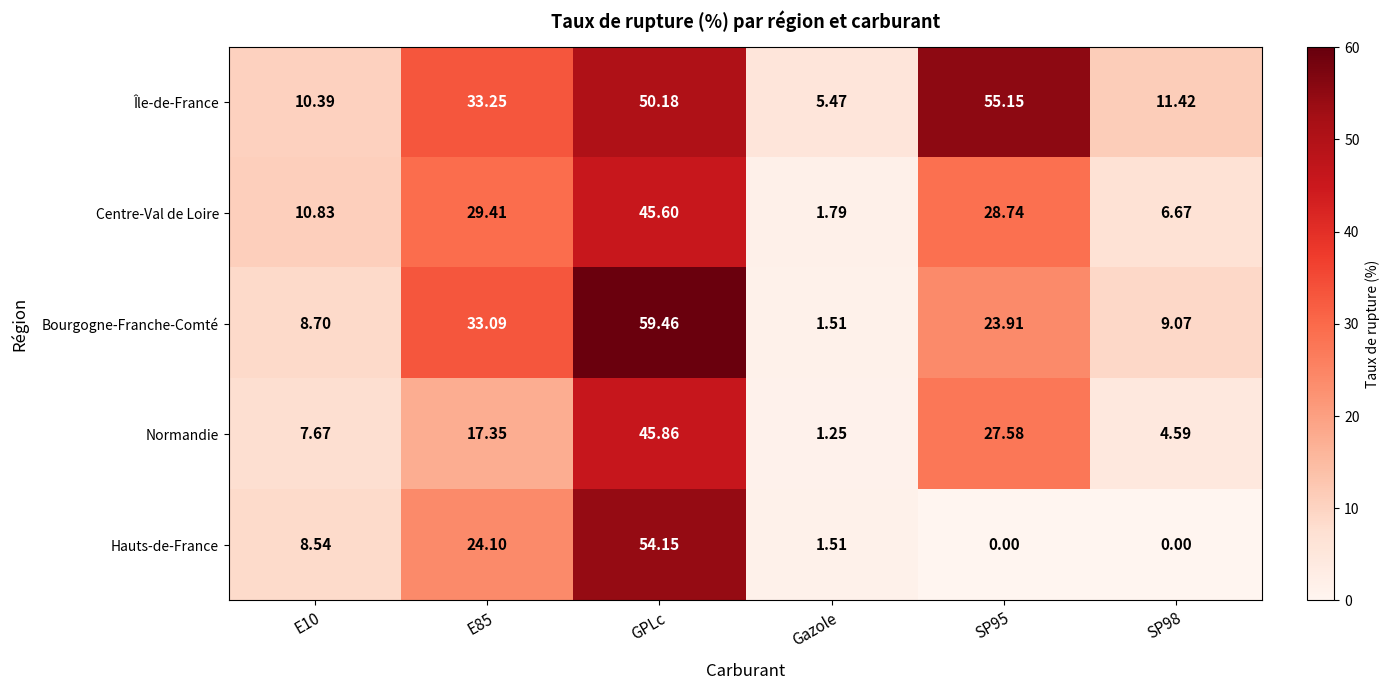

Rank the series at SP95 from lowest to highest value.

Hauts-de-France, Bourgogne-Franche-Comté, Normandie, Centre-Val de Loire, Île-de-France